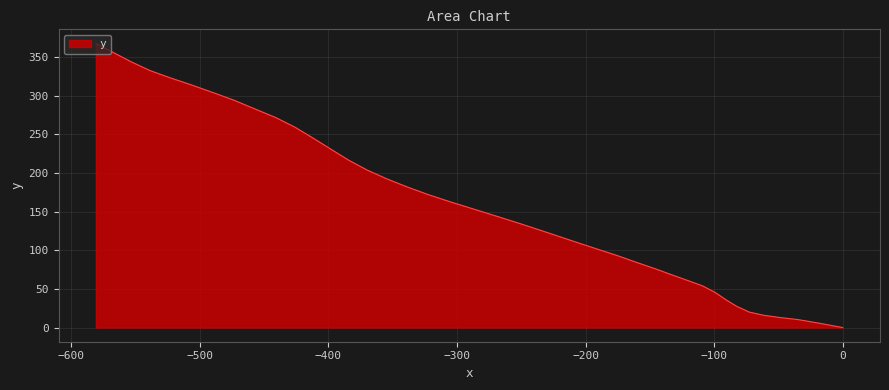

What is the difference between the maximum and minimum values?

367.4